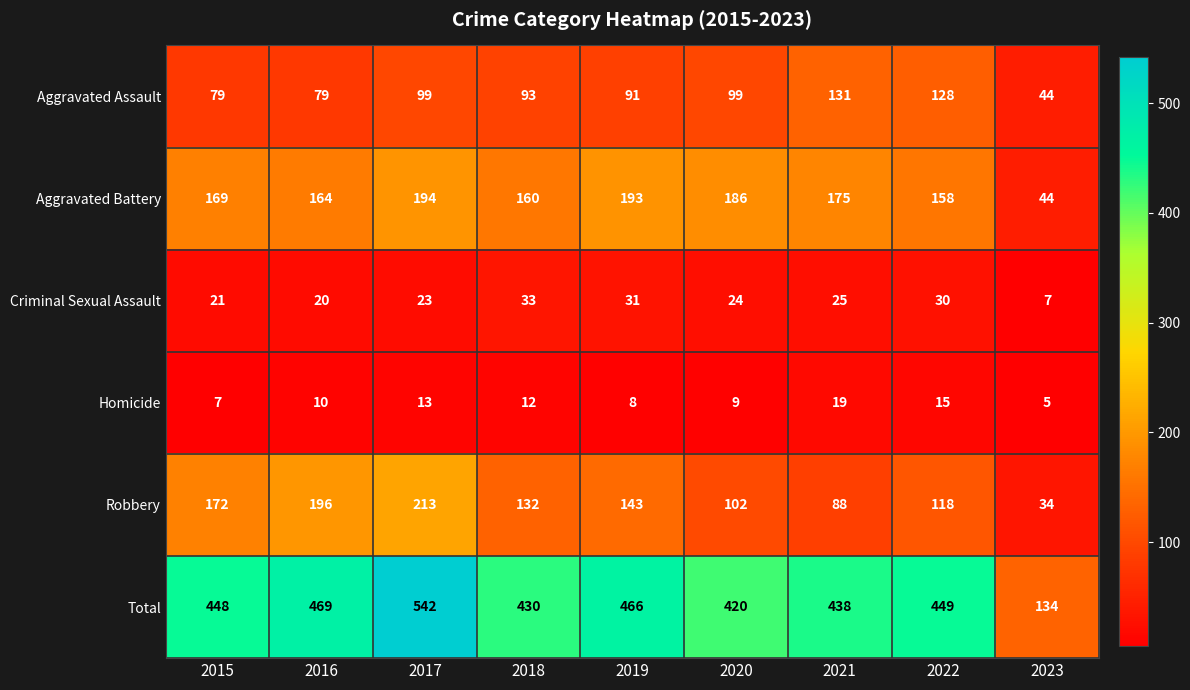

Between 2015 and 2016, which series saw the biggest shift?

Robbery